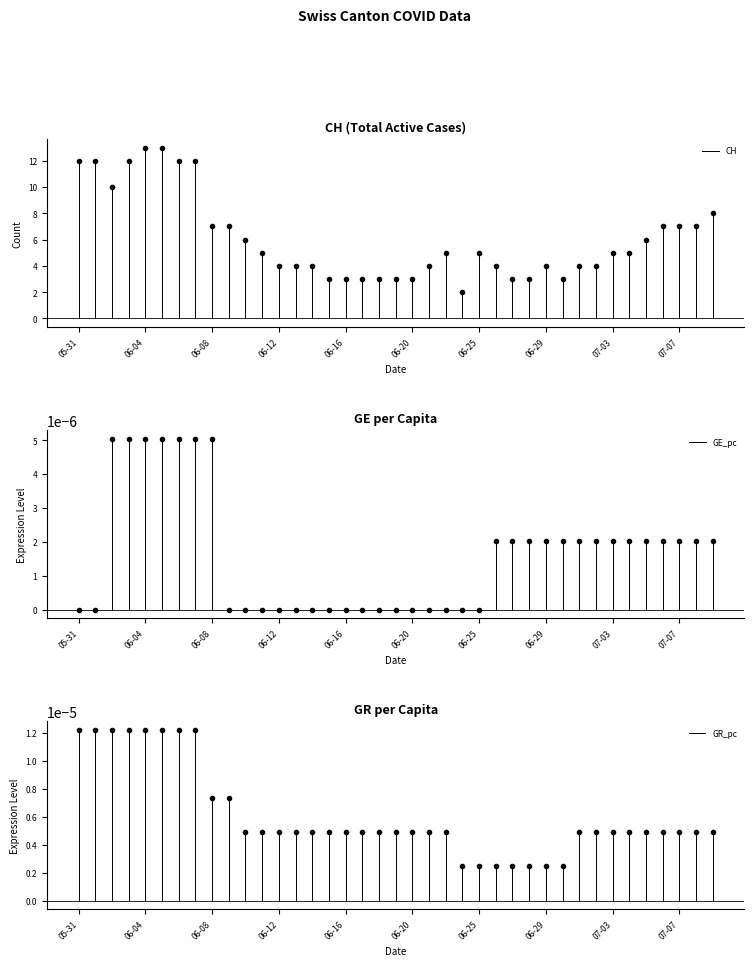

Which series has the largest total across all categories?

CH